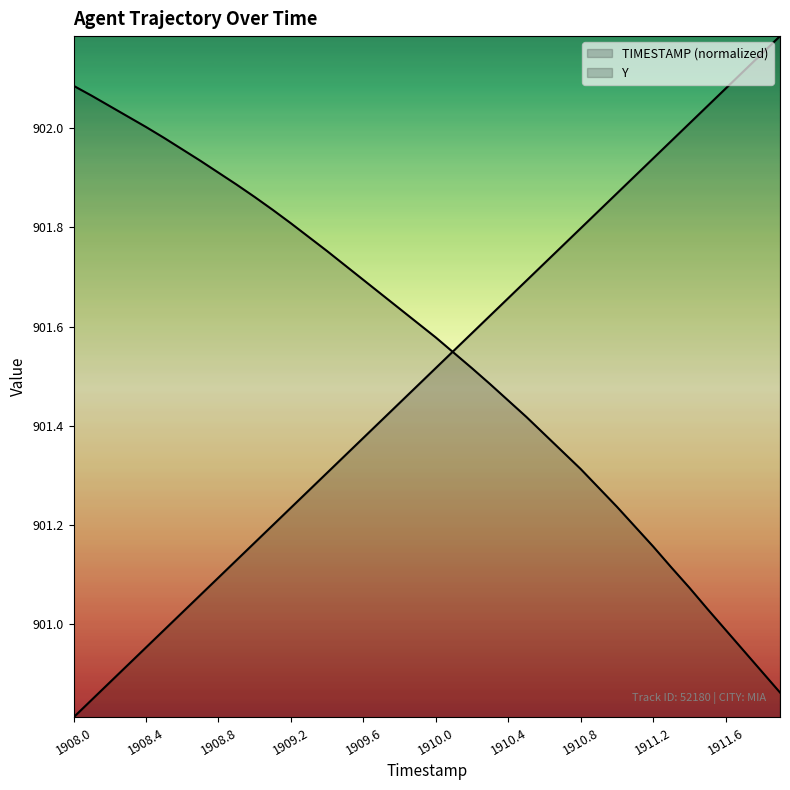

Reading left to right, what are all the values shown in this chart?

TIMESTAMP: 900.8	900.8	900.9	900.9	901.0	901.0	901.0	901.1	901.1	901.1	901.2	901.2	901.2	901.3	901.3	901.3	901.4	901.4	901.4	901.5	901.5	901.6	901.6	901.6	901.7	901.7	901.7	901.8	901.8	901.8	901.9	901.9	901.9	902.0	902.0	902.0	902.1	902.1	902.1	902.2
Y: 902.1	902.1	902.0	902.0	902.0	902.0	902.0	901.9	901.9	901.9	901.9	901.8	901.8	901.8	901.8	901.7	901.7	901.7	901.6	901.6	901.6	901.5	901.5	901.5	901.5	901.4	901.4	901.3	901.3	901.3	901.2	901.2	901.2	901.1	901.1	901.0	901.0	900.9	900.9	900.9